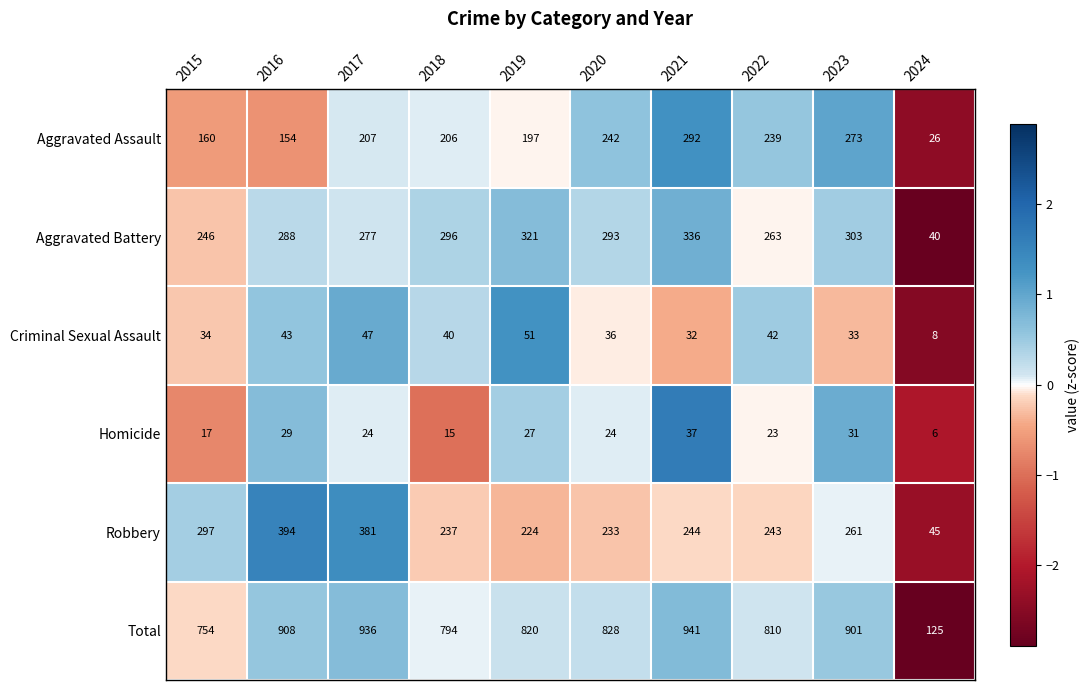

What is the difference between the maximum and minimum values in the Total series?

816